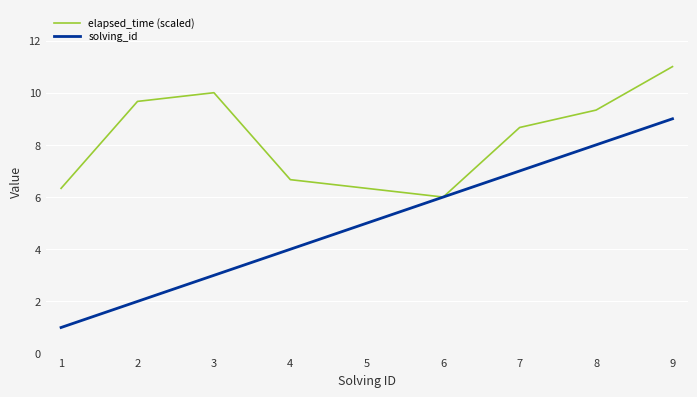

True or false: solving_id has more than 0 interior local peaks.

False